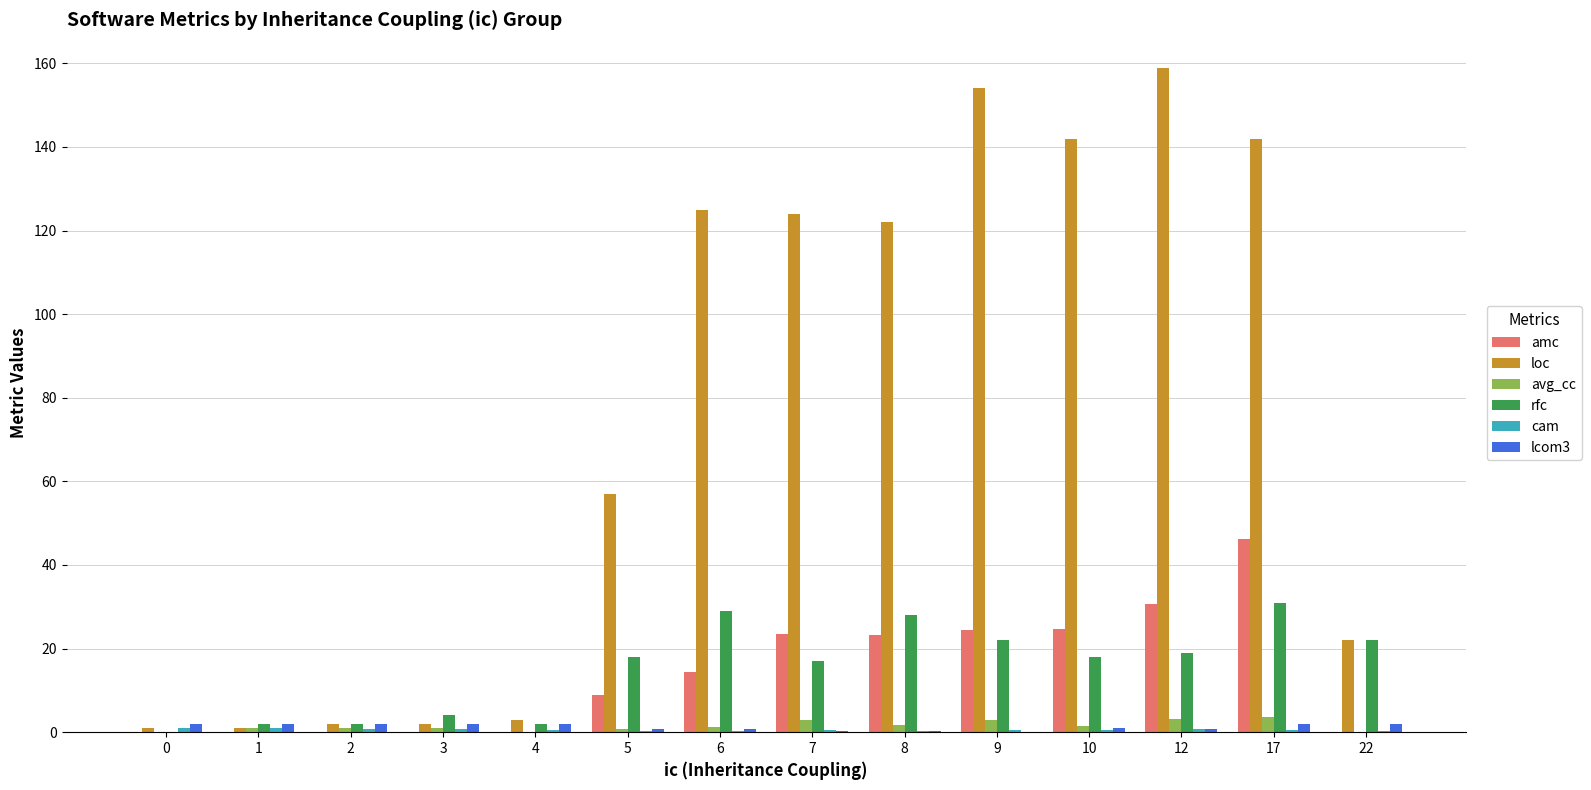

Are the bars horizontal?

No